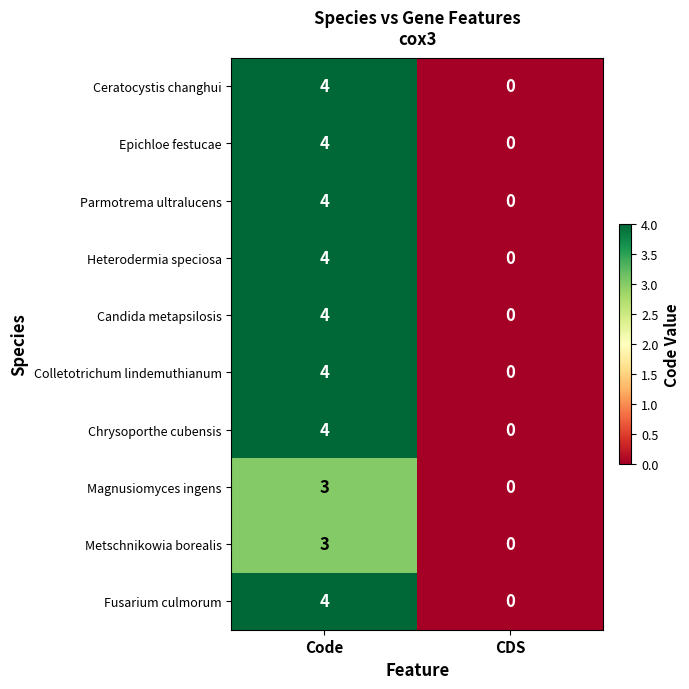

Rank the categories by Colletotrichum lindemuthianum value from lowest to highest.

CDS, Code